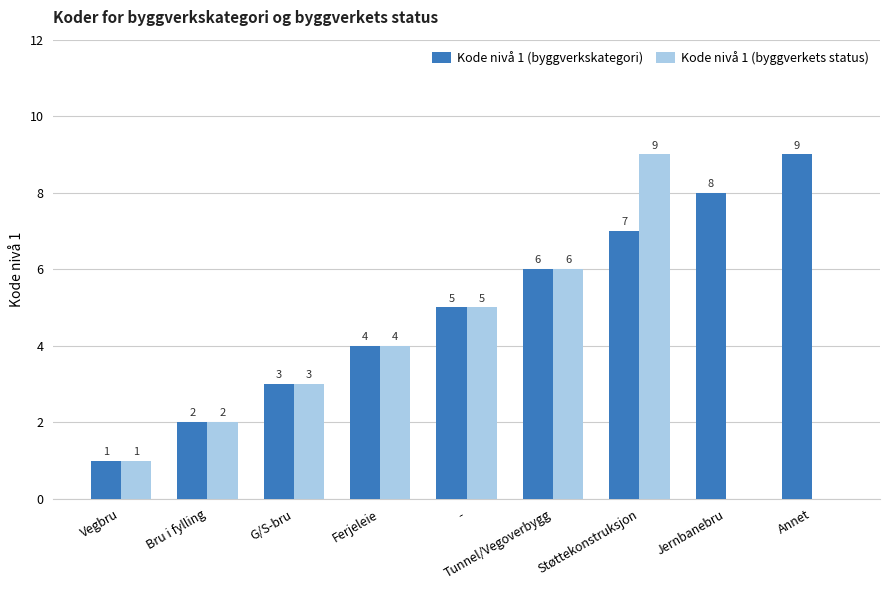

How many groups of bars are there?

9